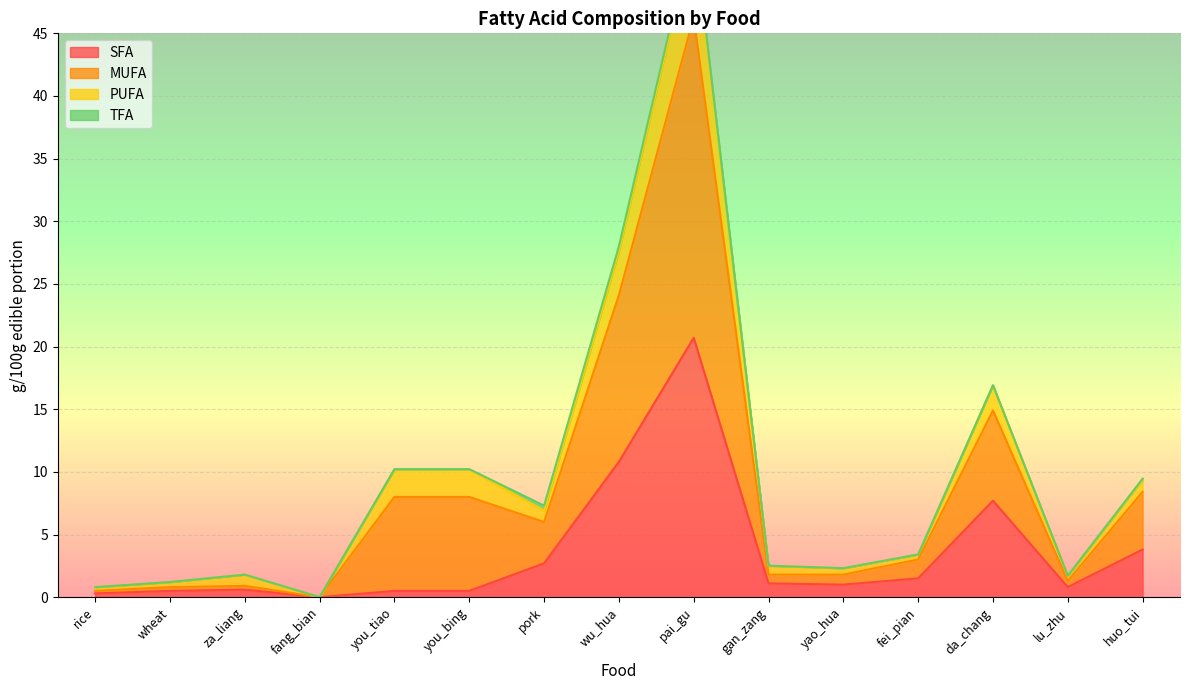

Which category has the highest value in the SFA series?

pai_gu